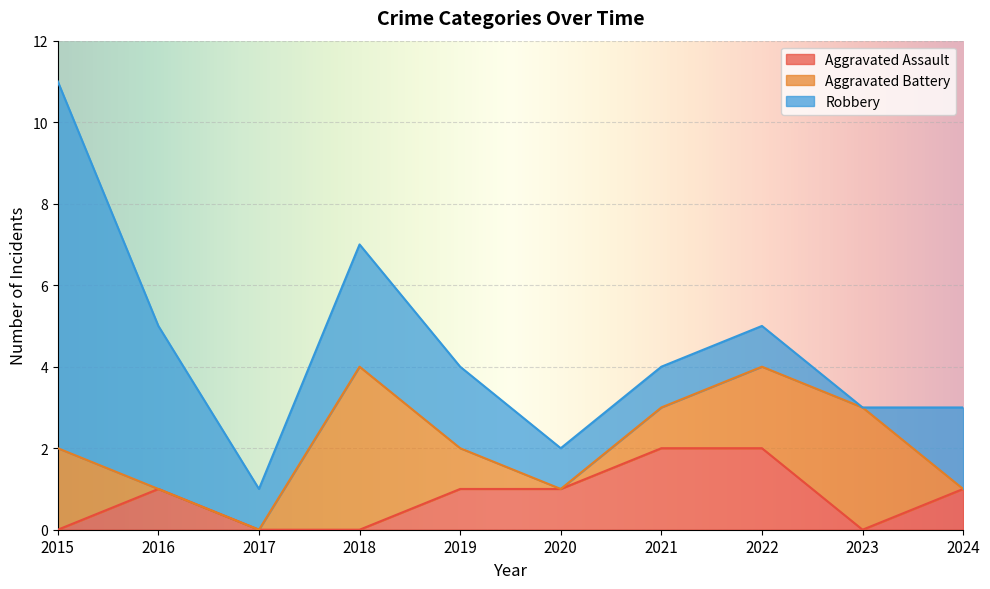

What is the sum of all Aggravated Assault values?

8